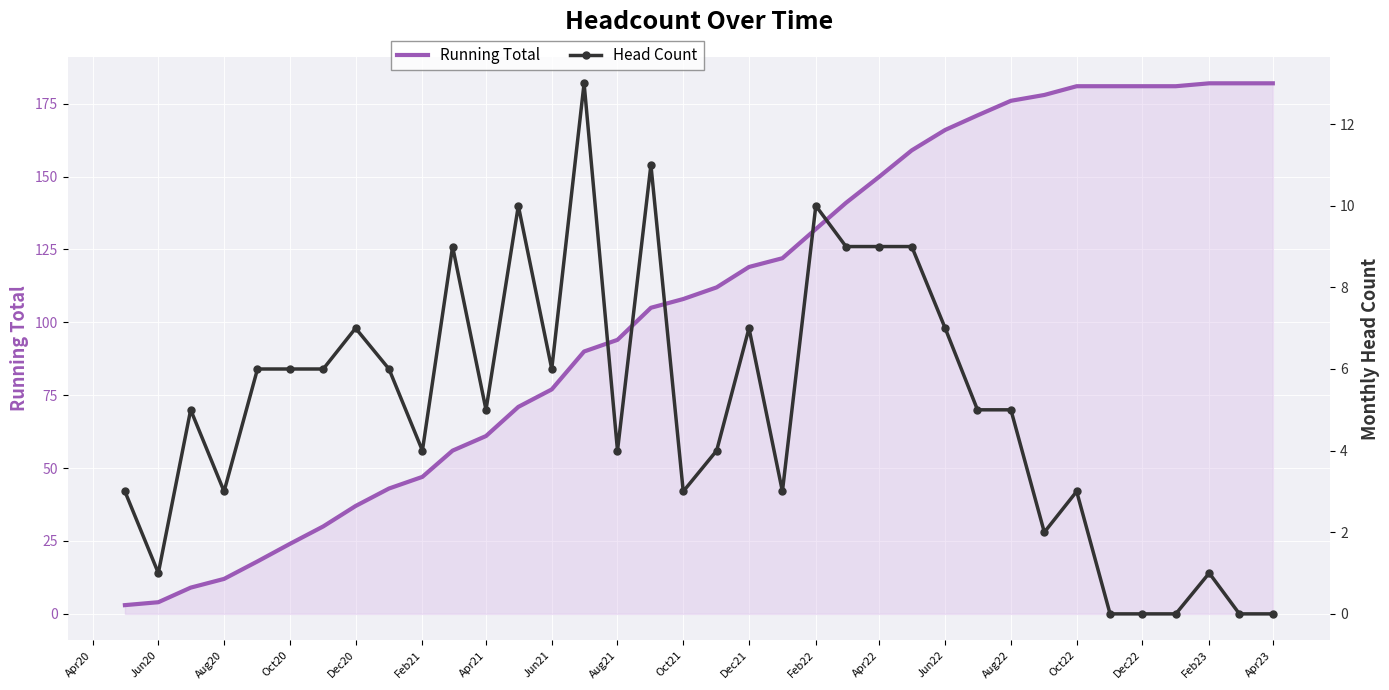

What is the lowest value of the Running Total series?

3